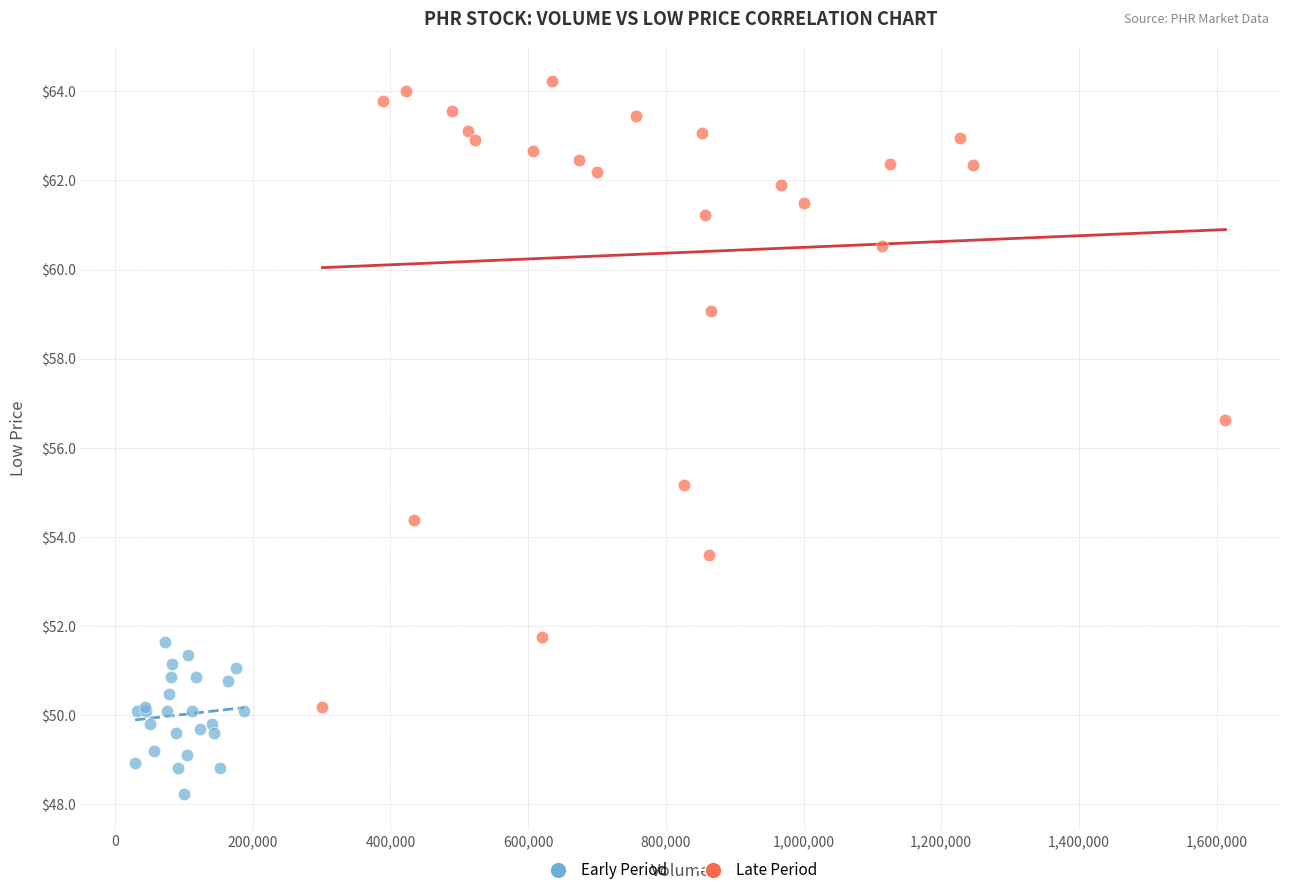

Which series contains the highest Y value?

Late Period